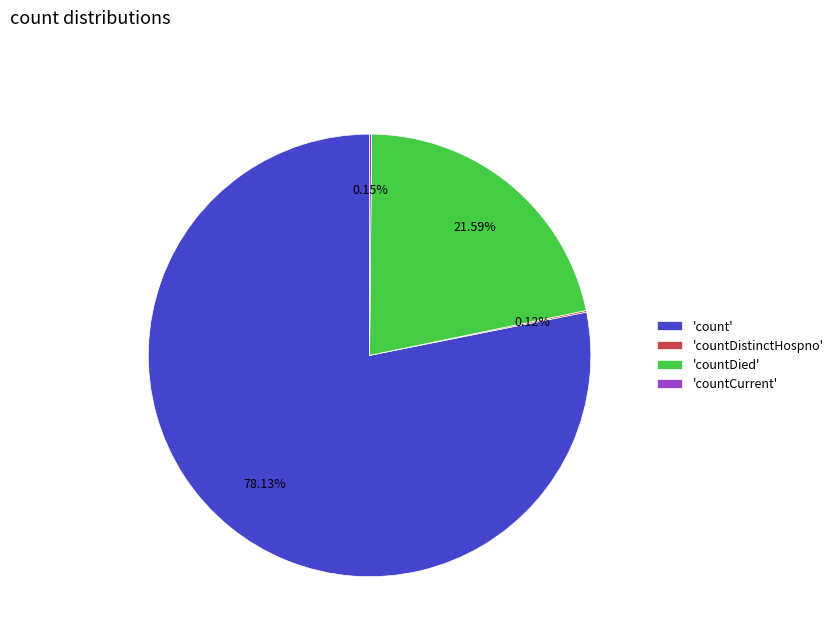

Is there a majority slice in this chart?

Yes